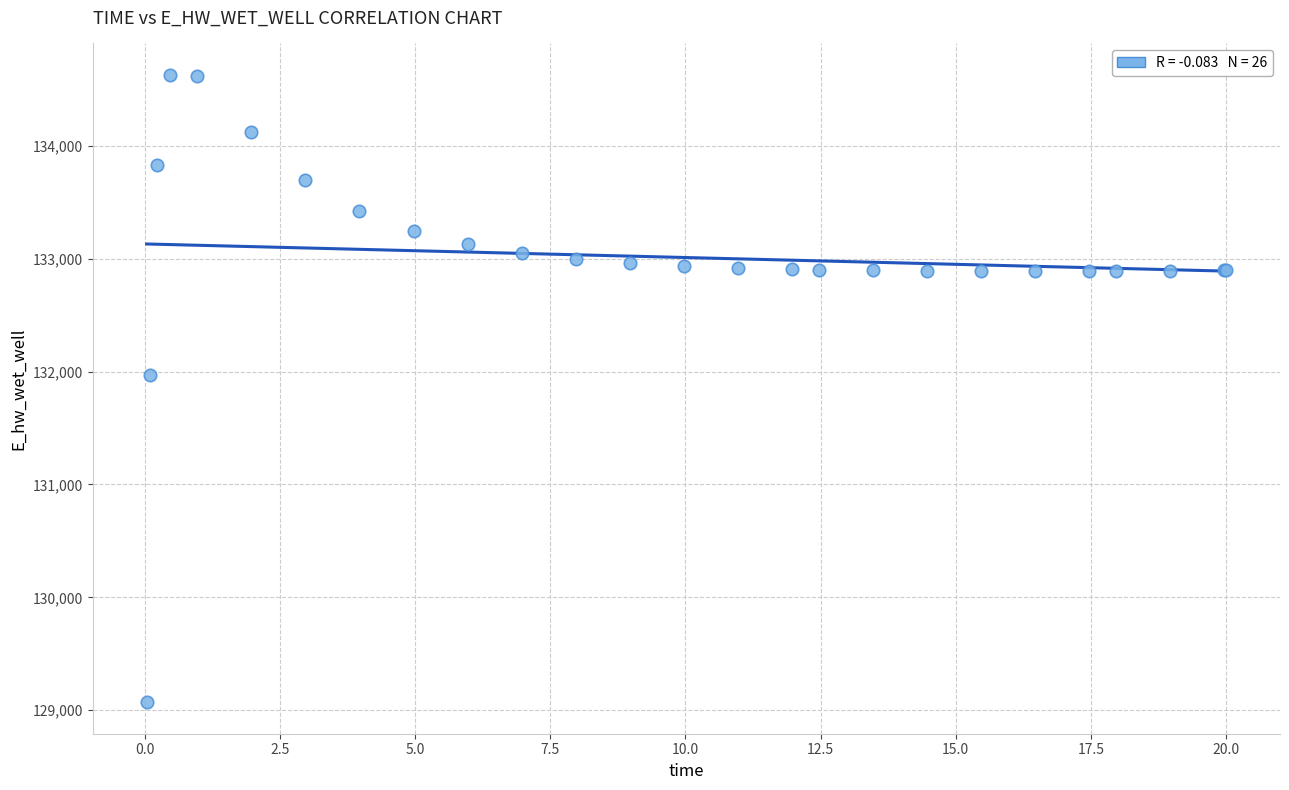

What Y value in the scatter plot is closest to 131849?

131970.1